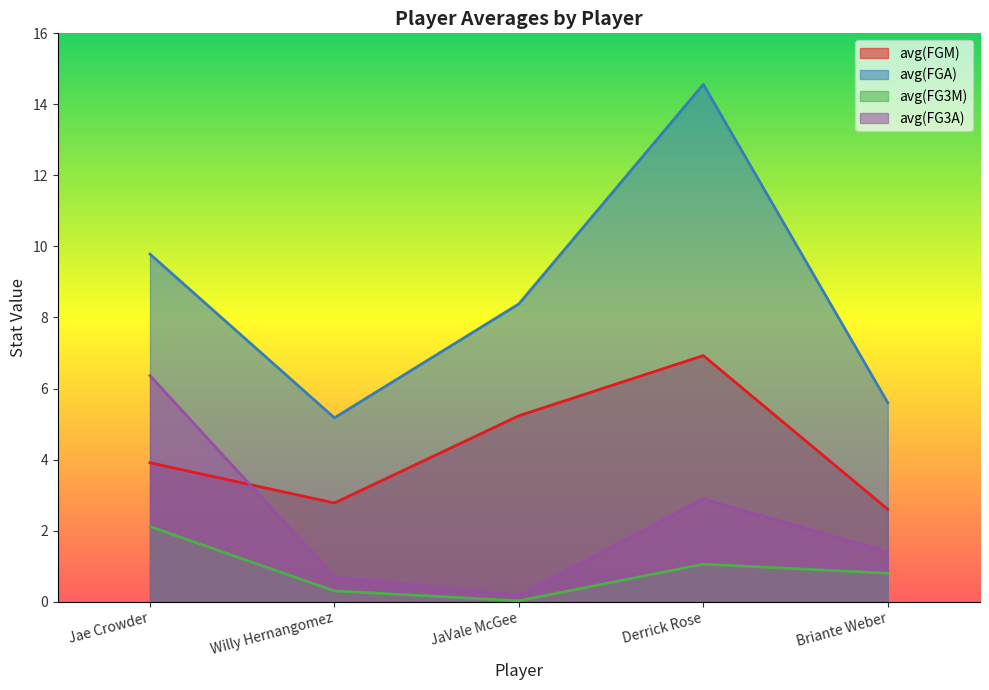

Between Briante Weber and Willy Hernangomez, which is larger?

Willy Hernangomez